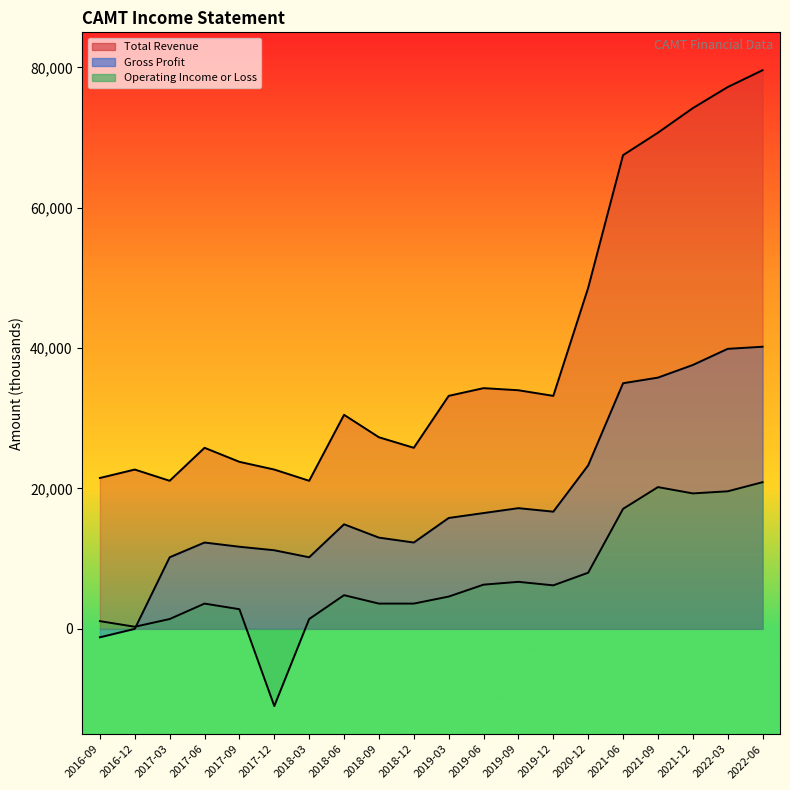

What are all the series names shown in the legend?

Total Revenue, Gross Profit, Operating Income or Loss